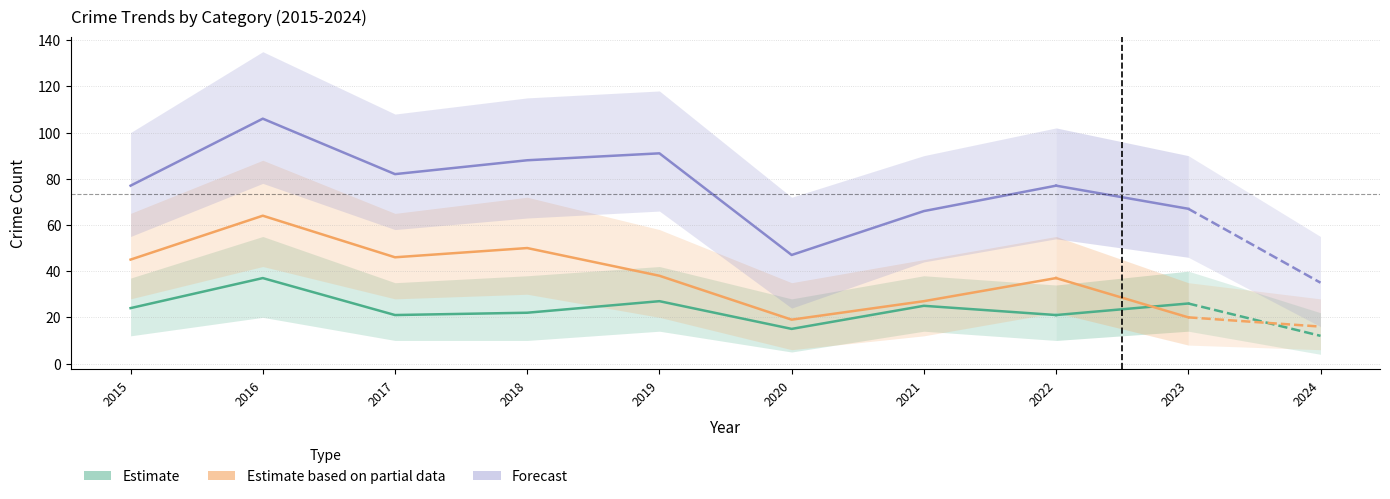

What is the approximate value of Theft at 2021, to the nearest 5?

25